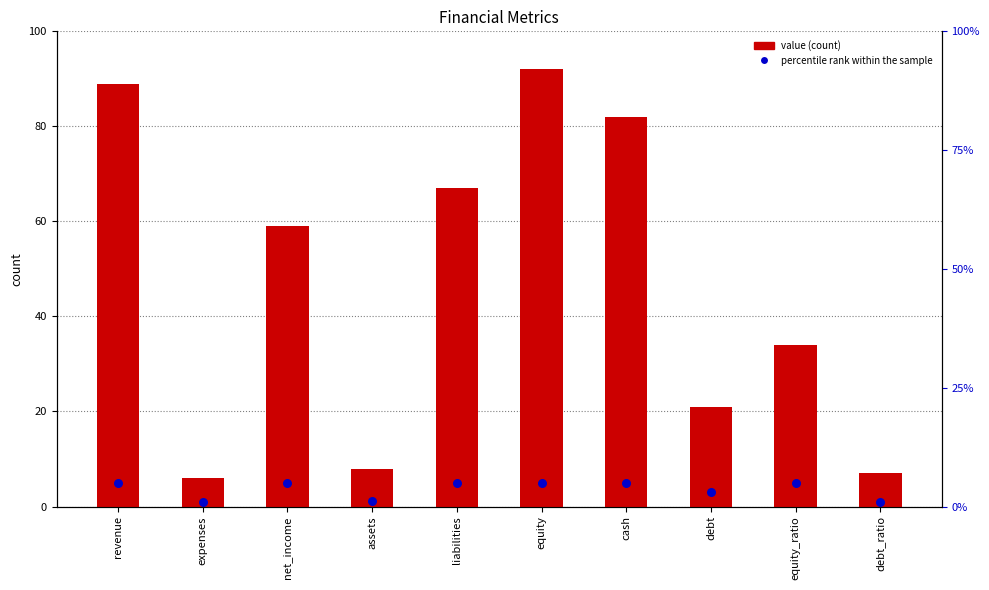

At which category is the sum across all series the highest?

equity